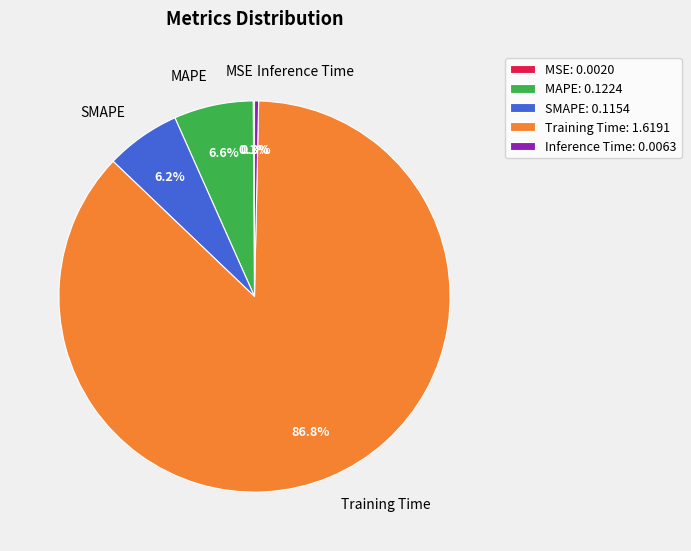

Between Inference Time and SMAPE, which is larger?

SMAPE